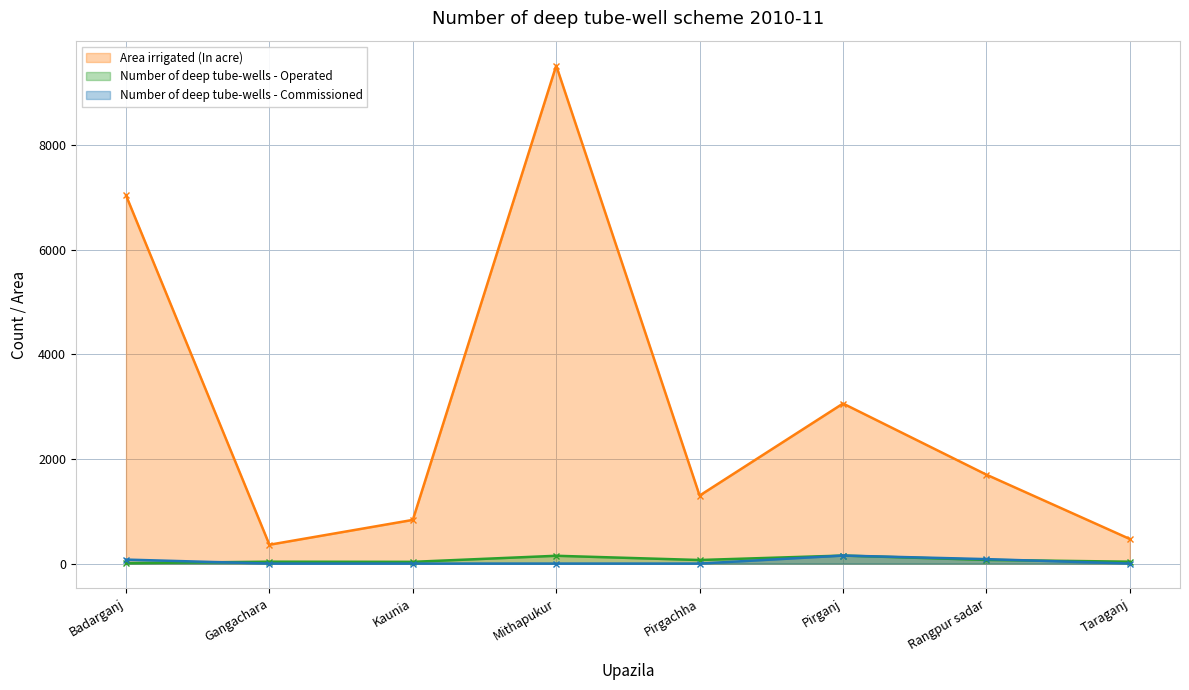

At which label does Number of deep tube-wells - Operated first exceed 68?

Mithapukur